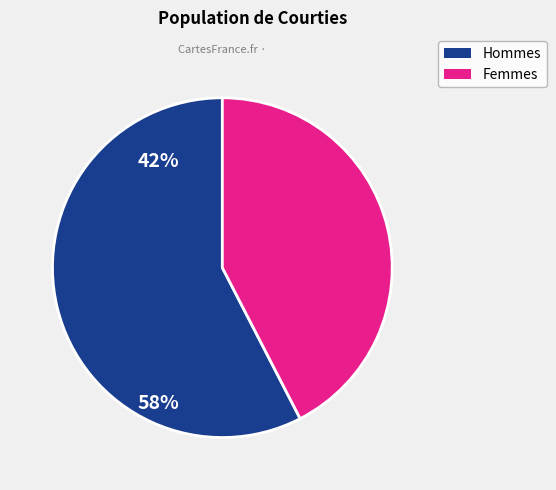

Rank the categories by value from highest to lowest.

Hommes, Femmes